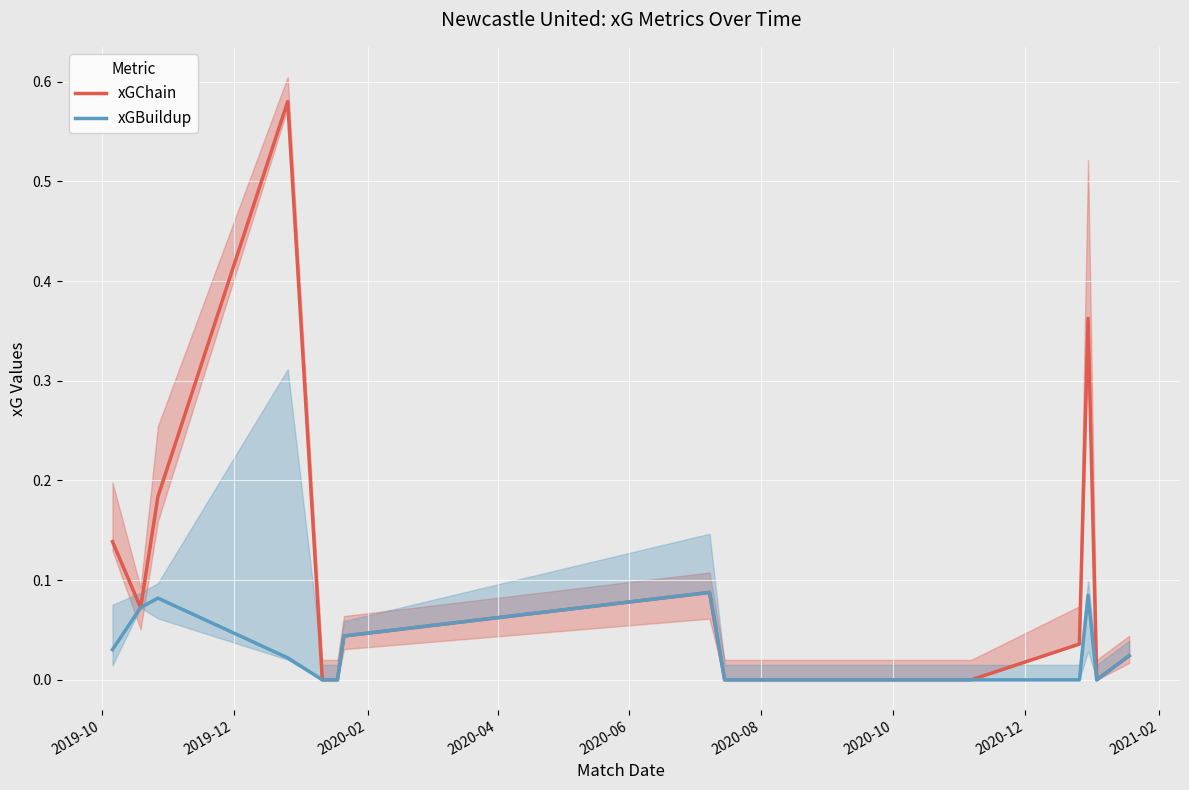

Which series has the widest spread of values?

xGChain